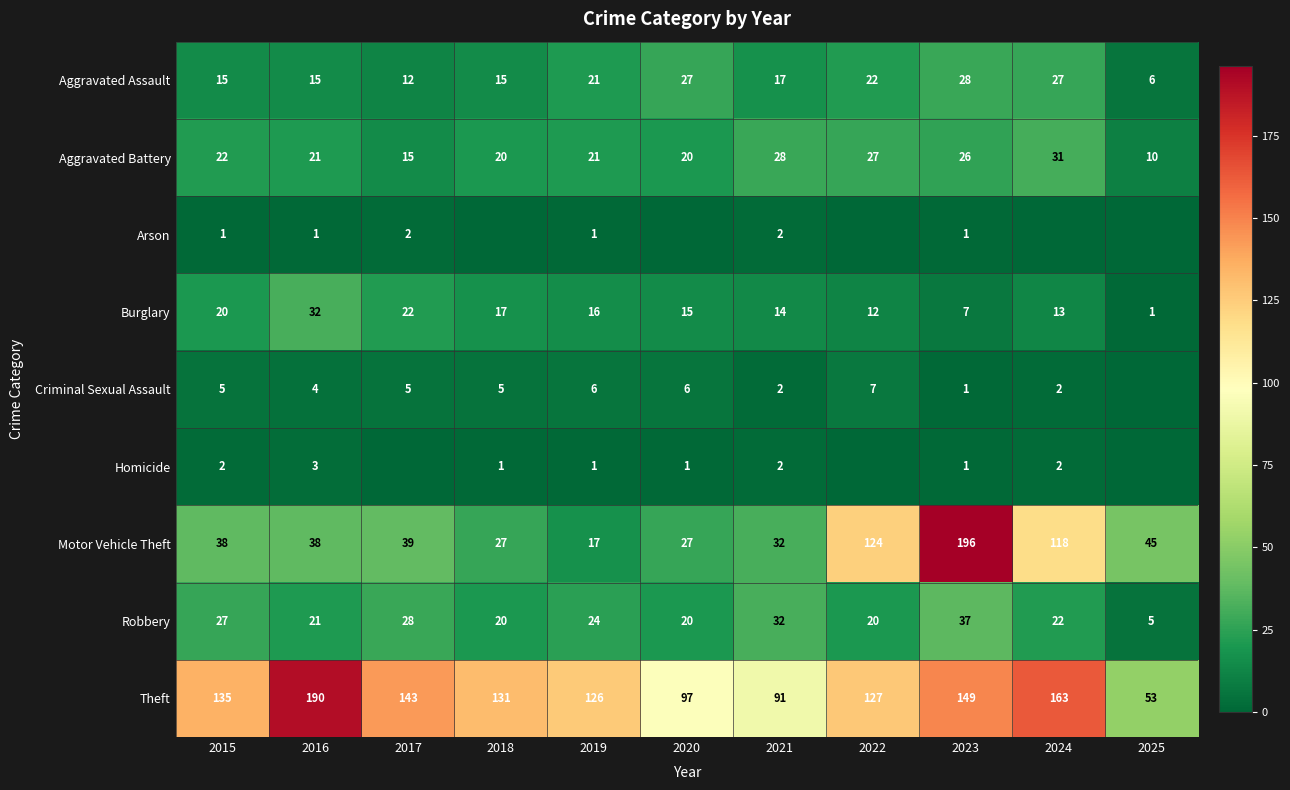

Is the value of Theft at 2024 greater than the value of Criminal Sexual Assault at 2021?

Yes